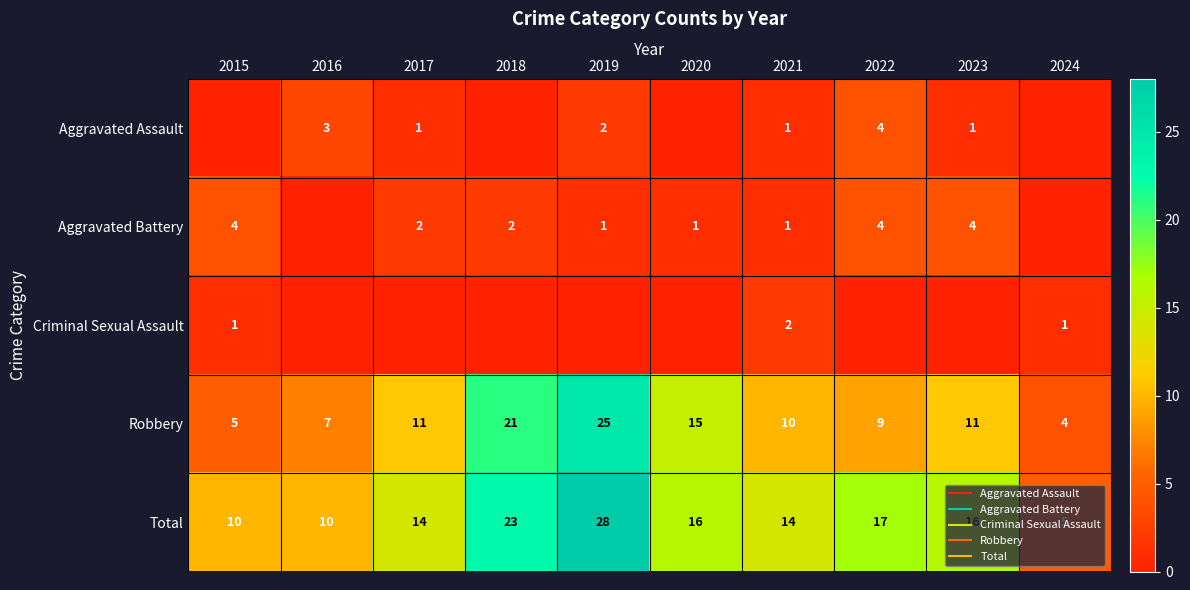

At which label is Total closest to 16?

2020